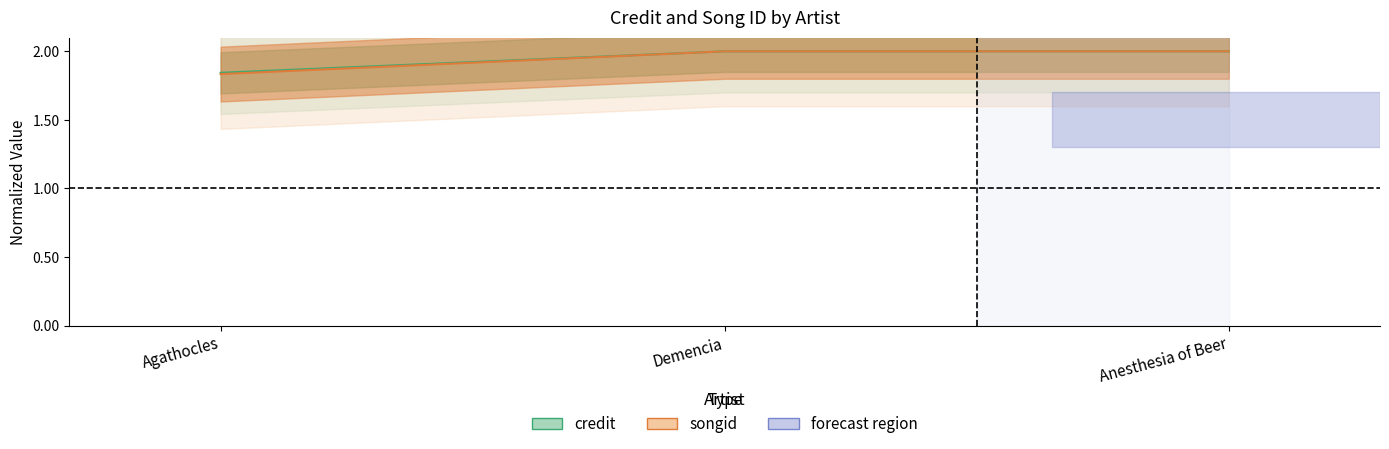

At how many categories does at least one series exceed 1?

3